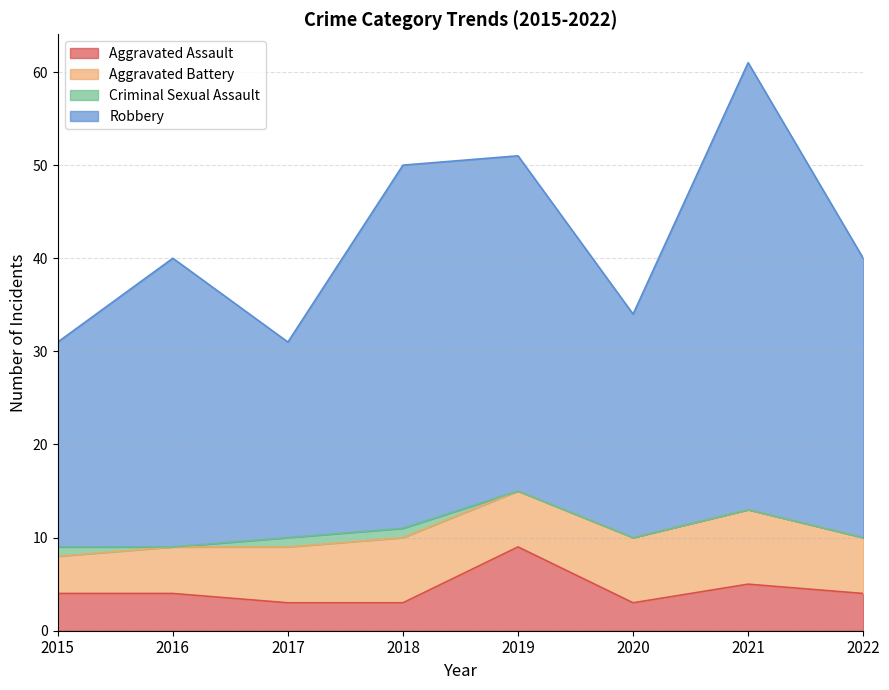

What is the difference between the highest and lowest values at 2019?

42